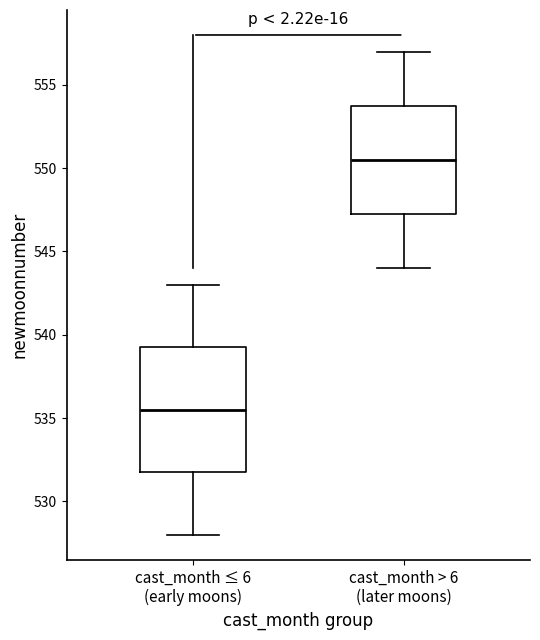

Comparing the boxes themselves (not the whiskers), which one is the tallest?

cast_month ≤ 6 (early moons)